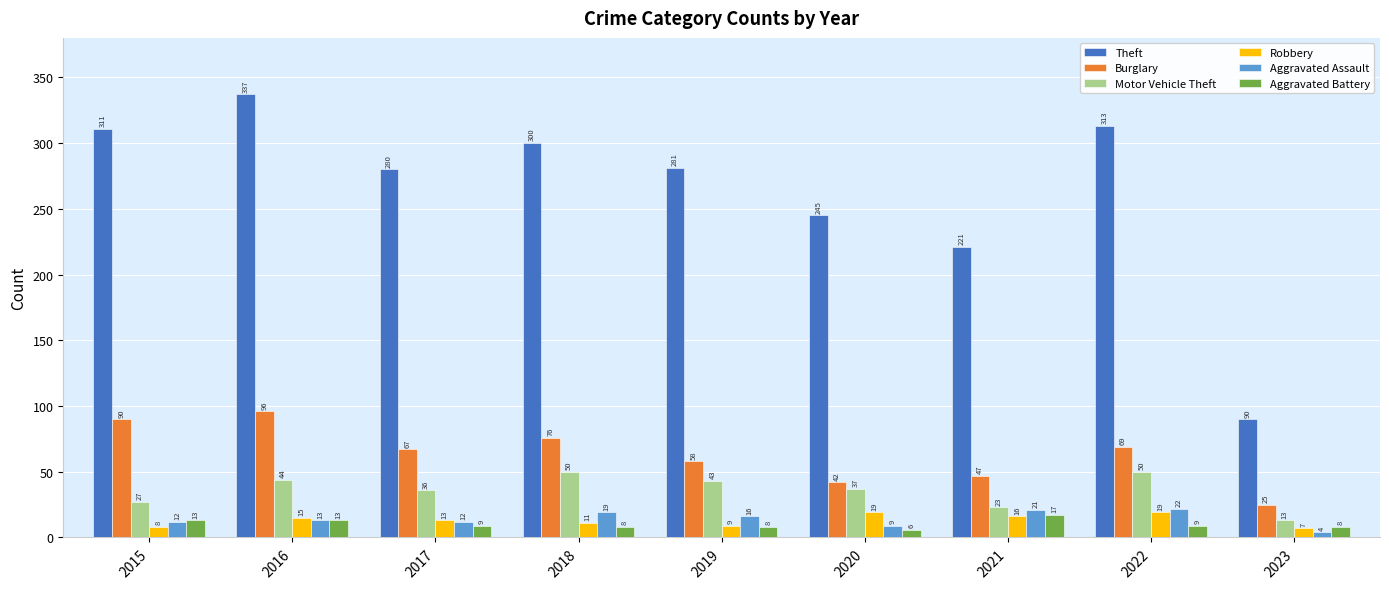

Reading right to left, list all the values displayed in this chart.

Theft: 2023=90	2022=313	2021=221	2020=245	2019=281	2018=300	2017=280	2016=337	2015=311
Burglary: 2023=25	2022=69	2021=47	2020=42	2019=58	2018=76	2017=67	2016=96	2015=90
Motor Vehicle Theft: 2023=13	2022=50	2021=23	2020=37	2019=43	2018=50	2017=36	2016=44	2015=27
Robbery: 2023=7	2022=19	2021=16	2020=19	2019=9	2018=11	2017=13	2016=15	2015=8
Aggravated Assault: 2023=4	2022=22	2021=21	2020=9	2019=16	2018=19	2017=12	2016=13	2015=12
Aggravated Battery: 2023=8	2022=9	2021=17	2020=6	2019=8	2018=8	2017=9	2016=13	2015=13